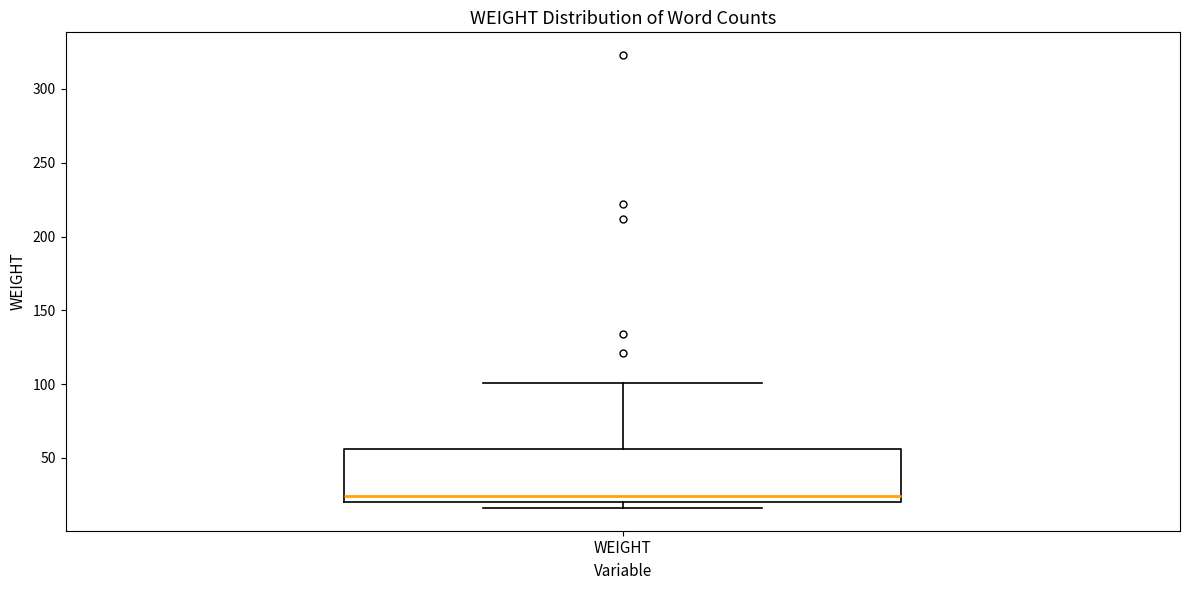

Transcribe this box plot: give where the median line is, the range the box spans, and where the two whiskers end, as read against the y-axis. The values are not printed on the chart, so give them approximately, as read against the axis.

median 25, box 20 to 55, whiskers 15 to 100